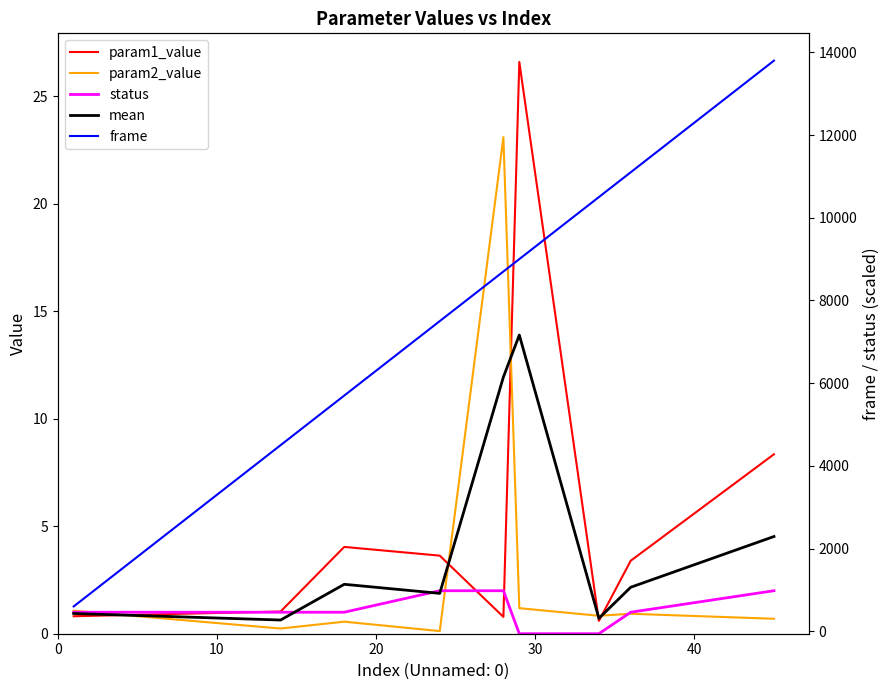

How many categories are shown in the chart?

9